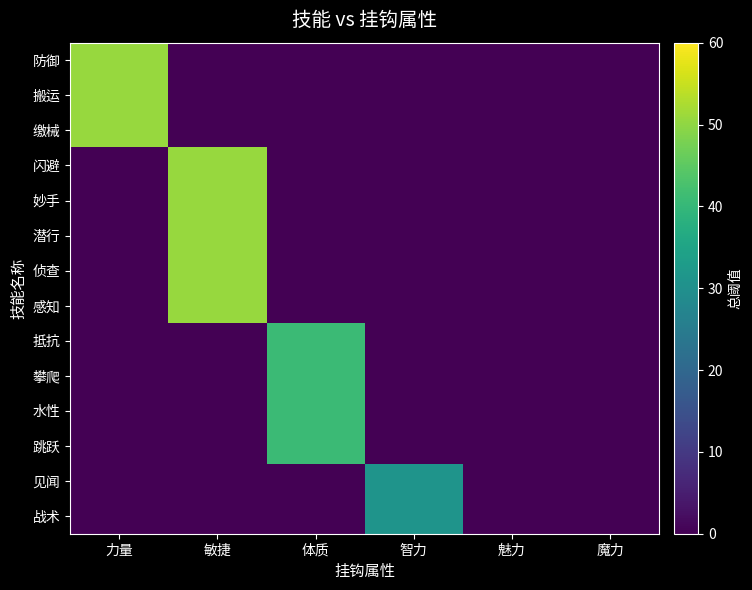

Reading left to right, list all the values displayed in this chart.

防御: 力量=50.7	敏捷=0.0	体质=0.0	智力=0.0	魅力=0.0	魔力=0.0
搬运: 力量=50.7	敏捷=0.0	体质=0.0	智力=0.0	魅力=0.0	魔力=0.0
缴械: 力量=50.7	敏捷=0.0	体质=0.0	智力=0.0	魅力=0.0	魔力=0.0
闪避: 力量=0.0	敏捷=50.7	体质=0.0	智力=0.0	魅力=0.0	魔力=0.0
妙手: 力量=0.0	敏捷=50.7	体质=0.0	智力=0.0	魅力=0.0	魔力=0.0
潜行: 力量=0.0	敏捷=50.7	体质=0.0	智力=0.0	魅力=0.0	魔力=0.0
侦查: 力量=0.0	敏捷=50.7	体质=0.0	智力=0.0	魅力=0.0	魔力=0.0
感知: 力量=0.0	敏捷=50.7	体质=0.0	智力=0.0	魅力=0.0	魔力=0.0
抵抗: 力量=0.0	敏捷=0.0	体质=41.0	智力=0.0	魅力=0.0	魔力=0.0
攀爬: 力量=0.0	敏捷=0.0	体质=41.0	智力=0.0	魅力=0.0	魔力=0.0
水性: 力量=0.0	敏捷=0.0	体质=41.0	智力=0.0	魅力=0.0	魔力=0.0
跳跃: 力量=0.0	敏捷=0.0	体质=41.0	智力=0.0	魅力=0.0	魔力=0.0
见闻: 力量=0.0	敏捷=0.0	体质=0.0	智力=31.0	魅力=0.0	魔力=0.0
战术: 力量=0.0	敏捷=0.0	体质=0.0	智力=31.0	魅力=0.0	魔力=0.0